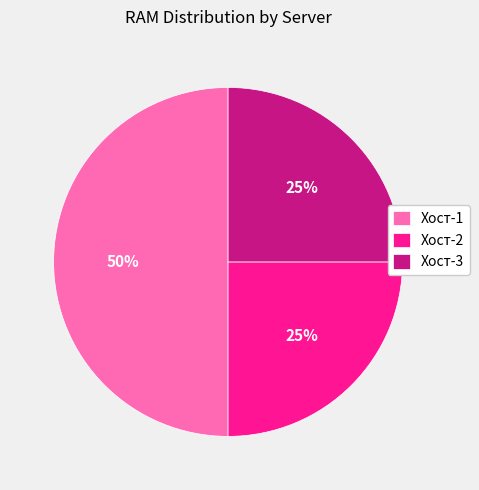

Approximately how many times larger is the value at Хост-3 compared to Хост-2?

1.0